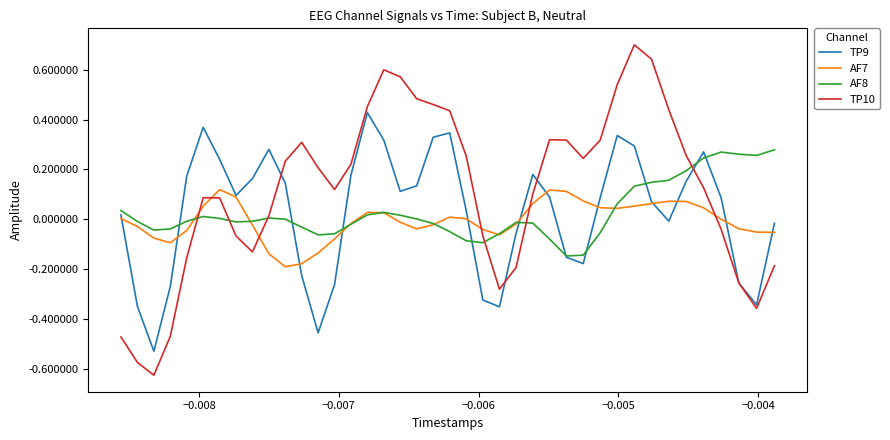

Which series has the largest range (max minus min)?

TP10